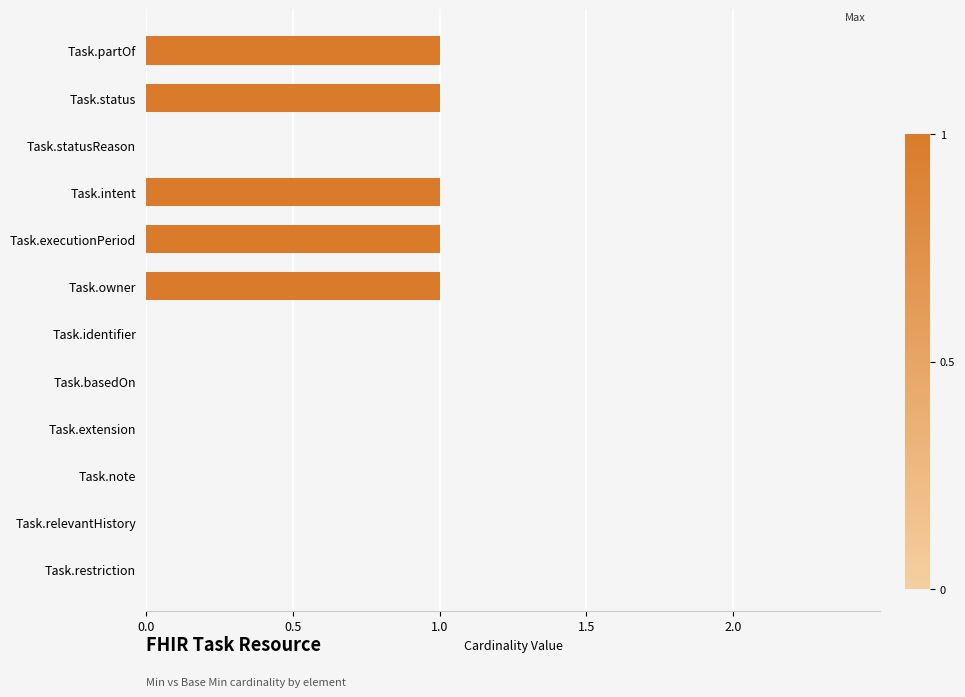

Count the Base Min values in the range 0 to 1.

12